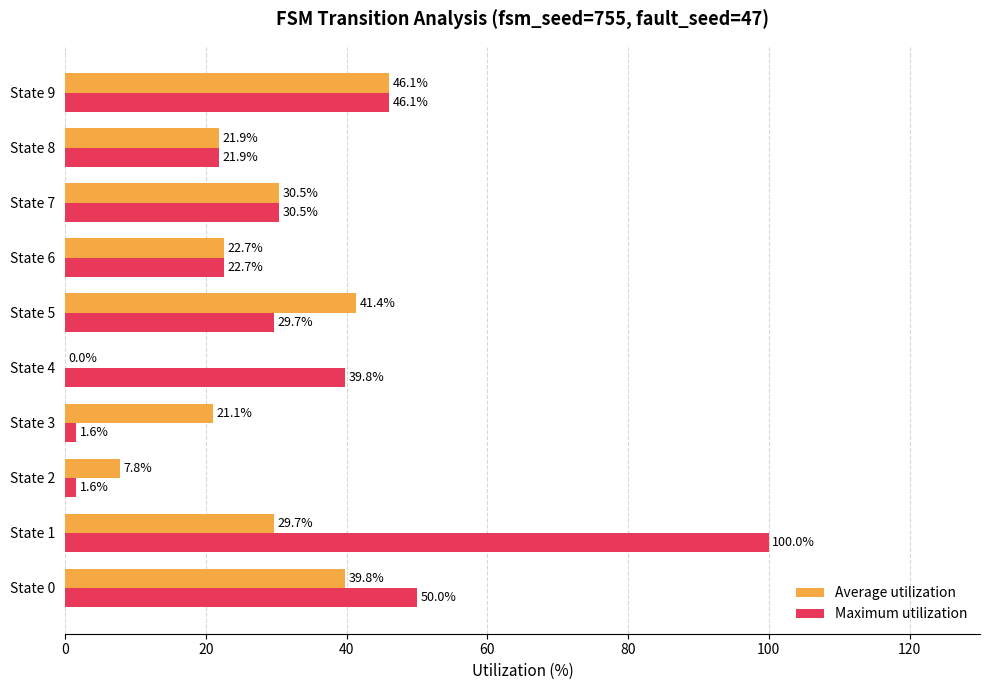

What is the sum of the Maximum utilization values at State 7 and State 5?

60.2